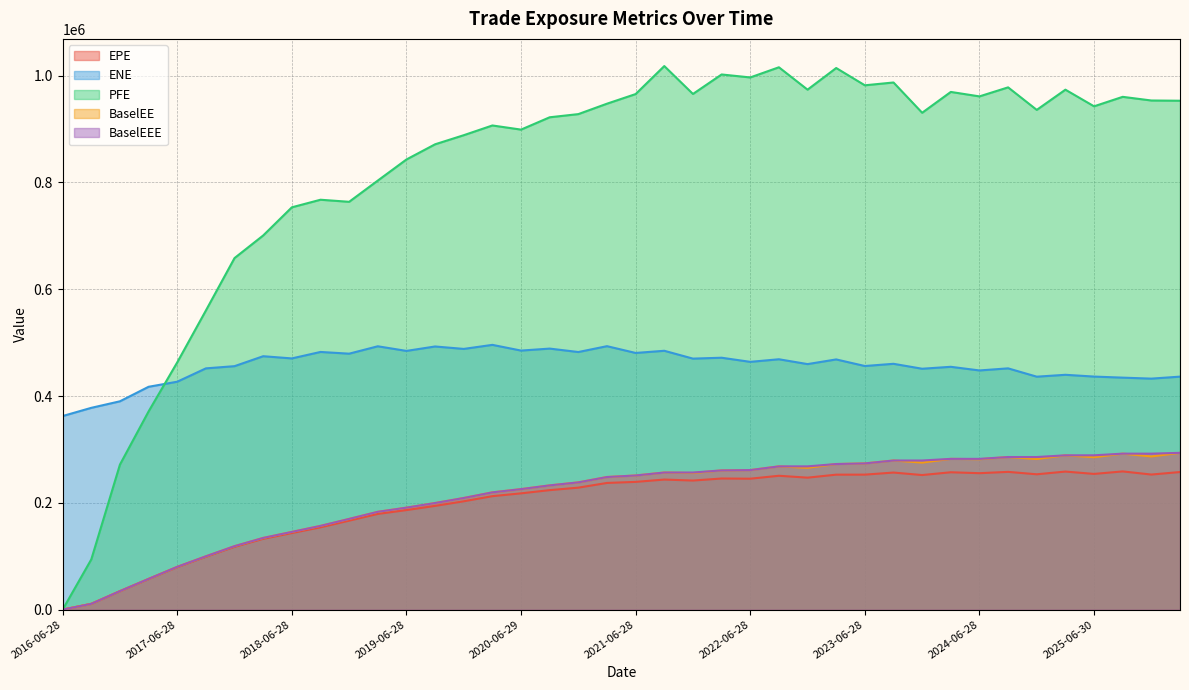

What is the difference between the second highest and minimum values in the BaselEE series?

292107.0